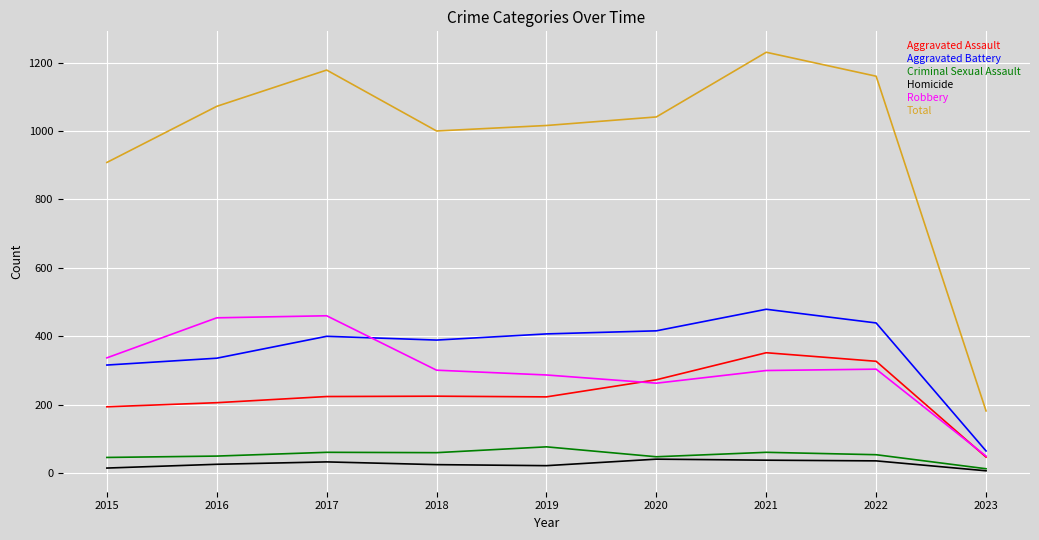

Which series has the largest total across all categories?

Total